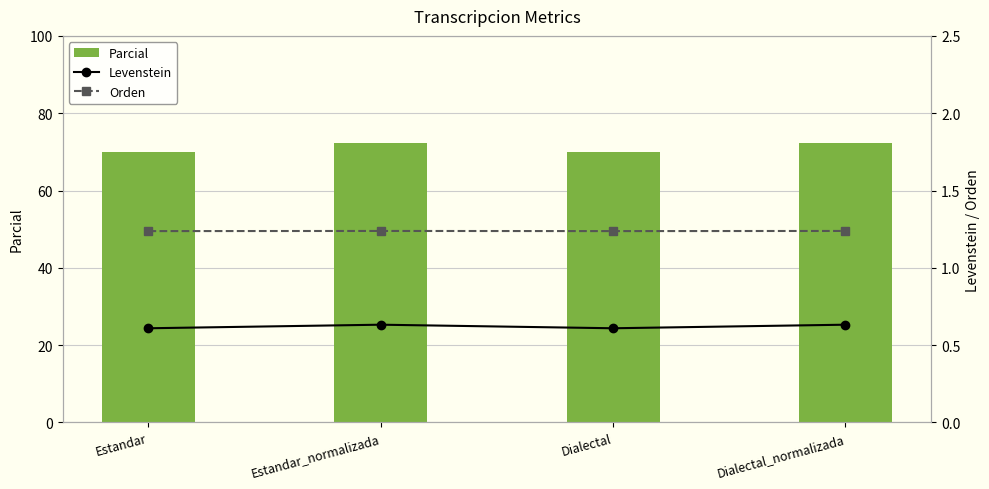

What is the label of the 3rd bar from the right?

Estandar_normalizada